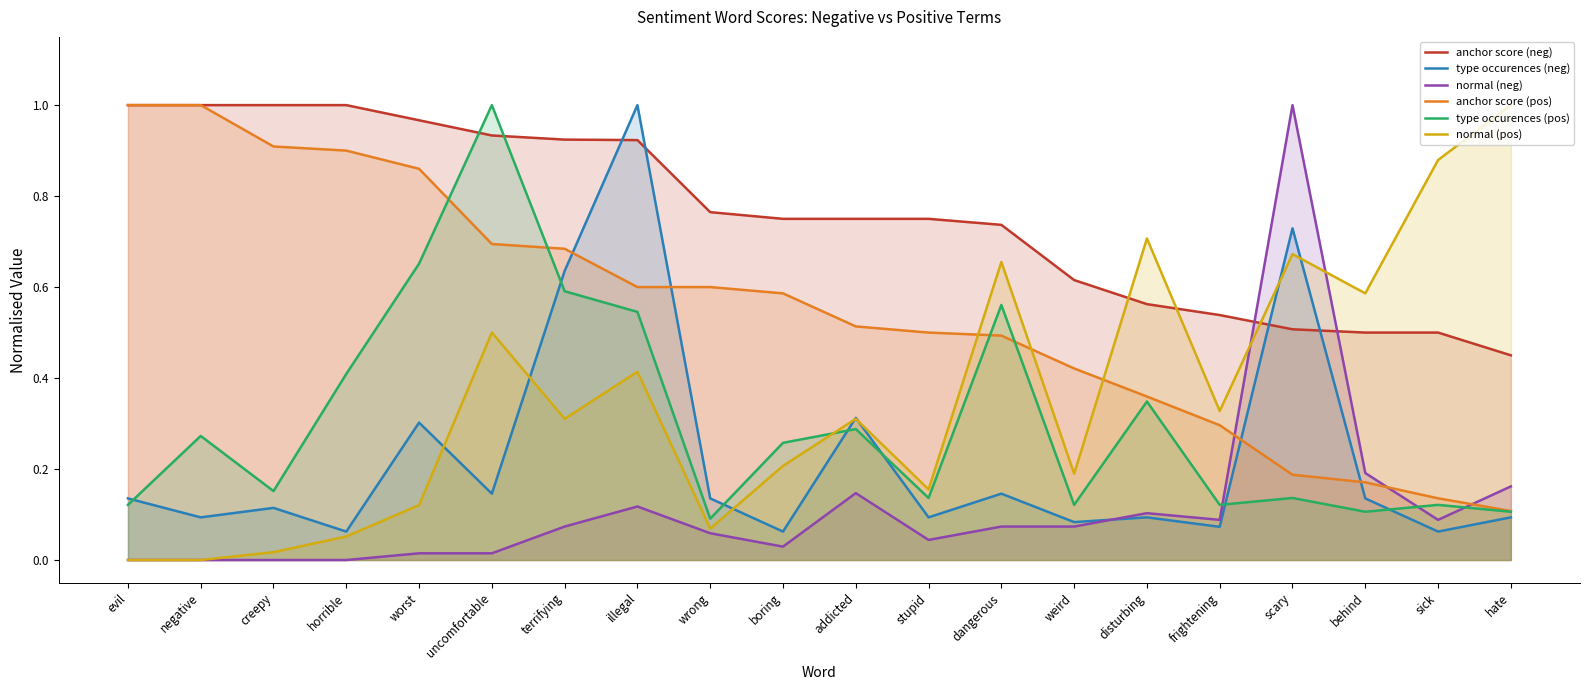

Which series ends up on top after the final intersection of type occurences (pos) and type occurences (neg)?

type occurences (pos)